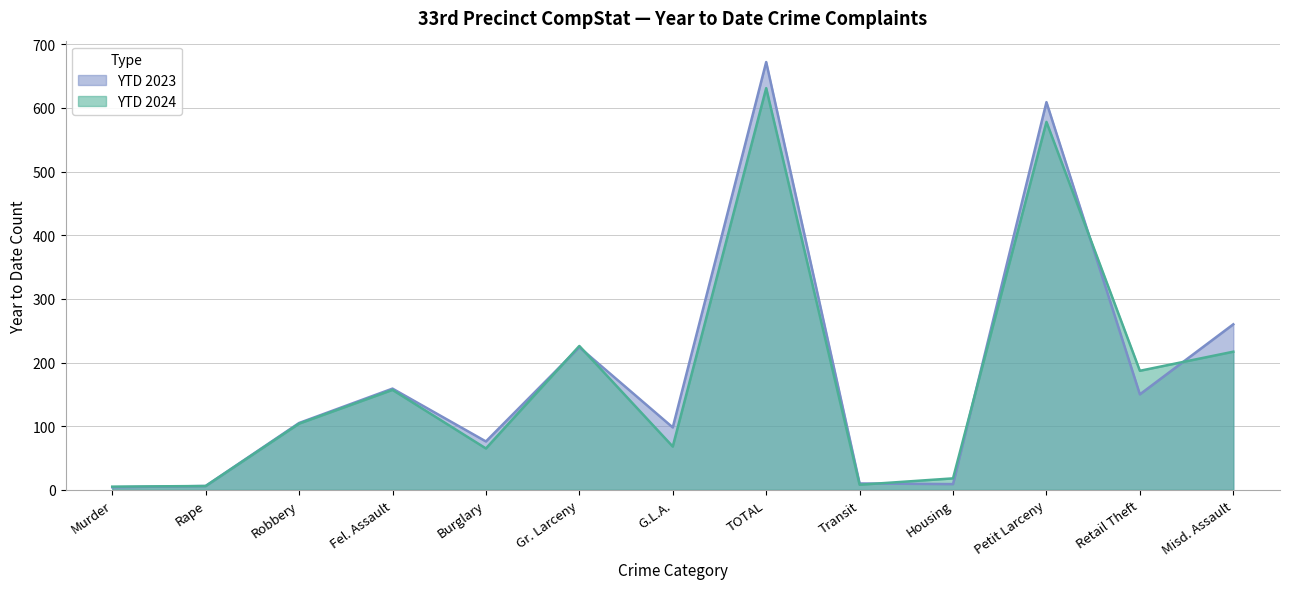

Is the value of YTD 2024 at Burglary greater than the value of YTD 2023 at Misd. Assault?

No